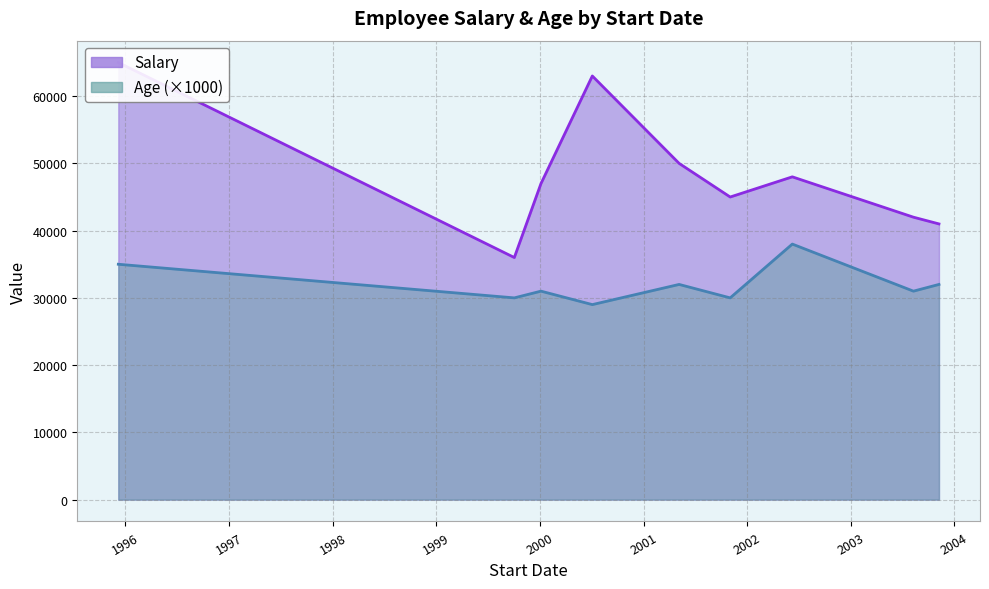

What is the difference between the maximum and minimum values in the Salary series?

29000